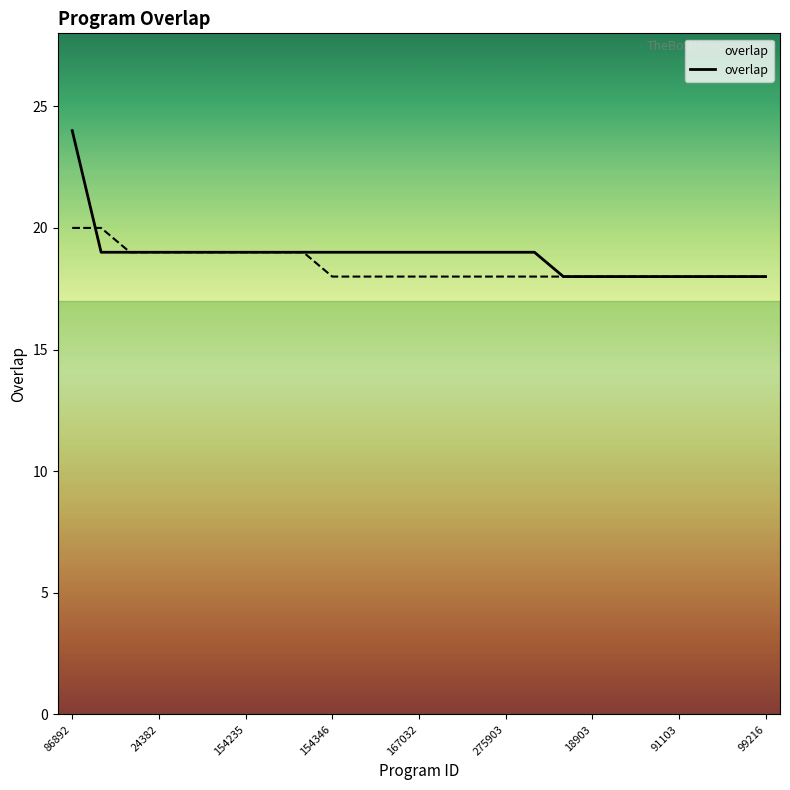

Reading left to right, what are all the values shown in this chart?

24	19	19	19	19	19	19	19	19	19	19	19	19	19	19	19	19	18	18	18	18	18	18	18	18